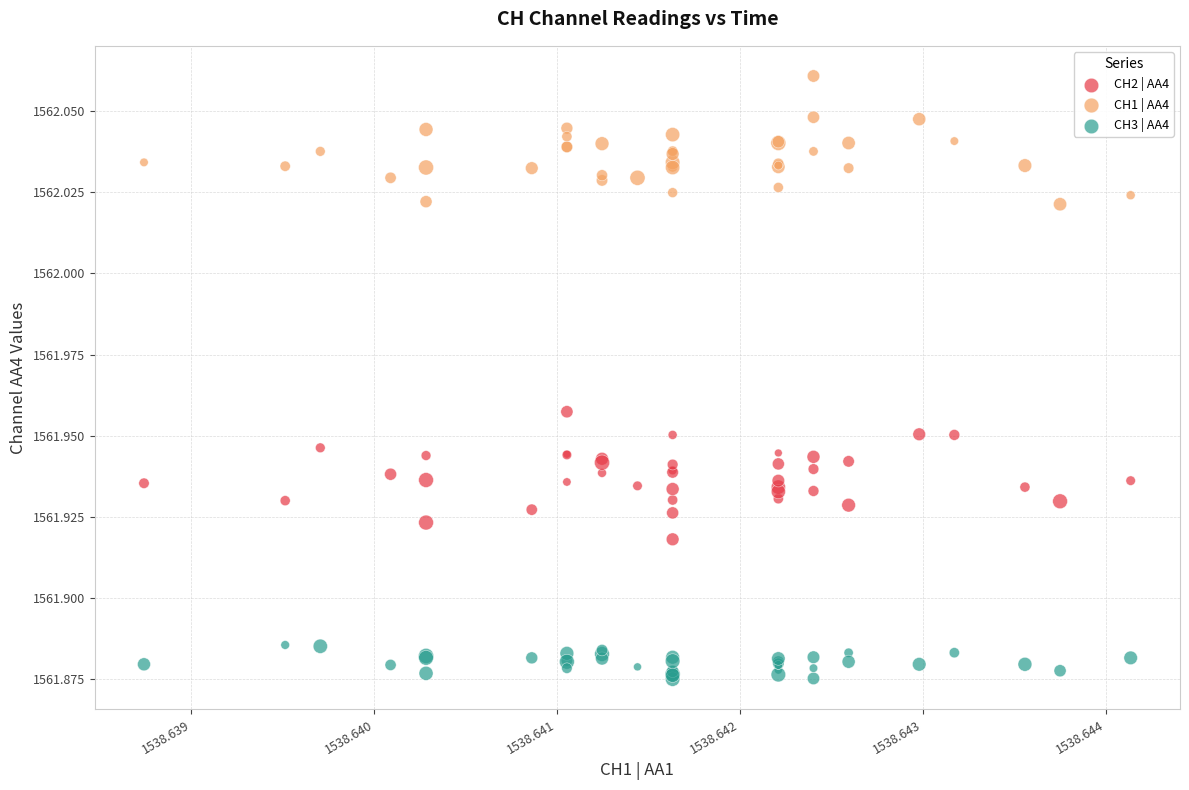

What are all the series names shown in the legend?

CH2 | AA4, CH1 | AA4, CH3 | AA4